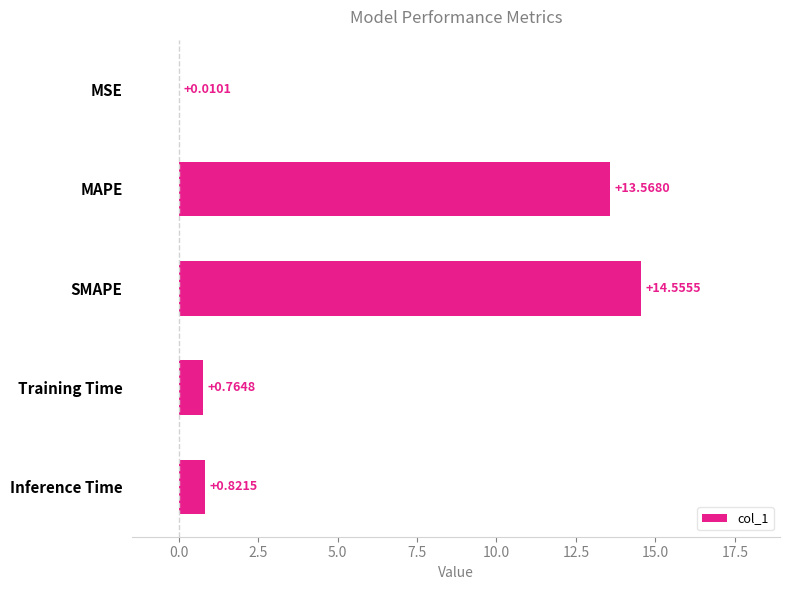

What is the sum of all values?

29.7